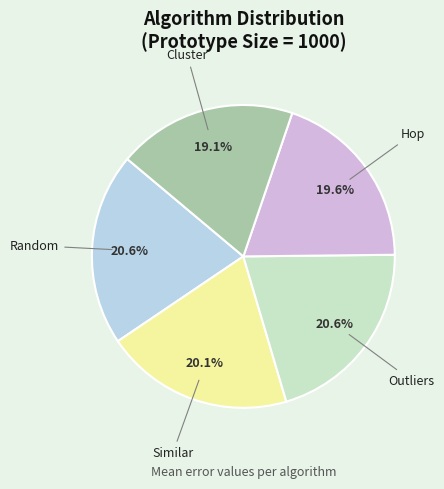

Is there a majority slice in this chart?

No